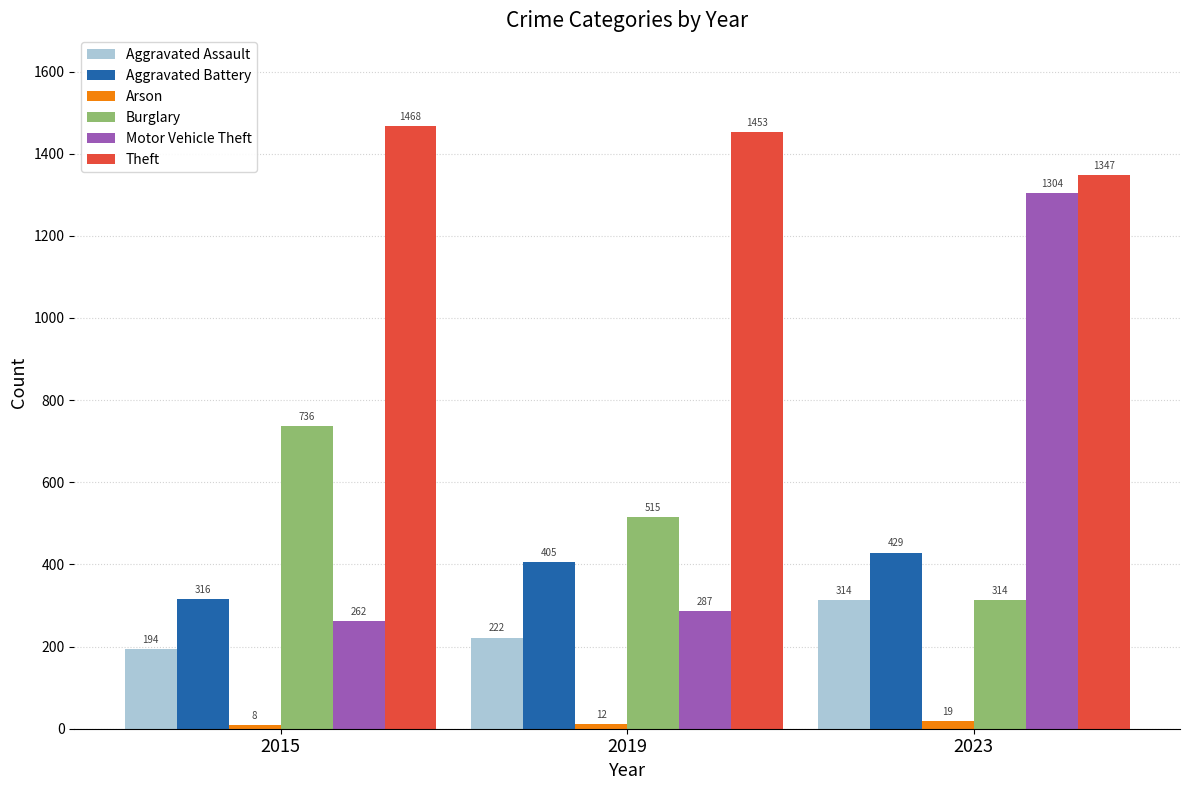

Count the Burglary values in the range 314 to 736.

3